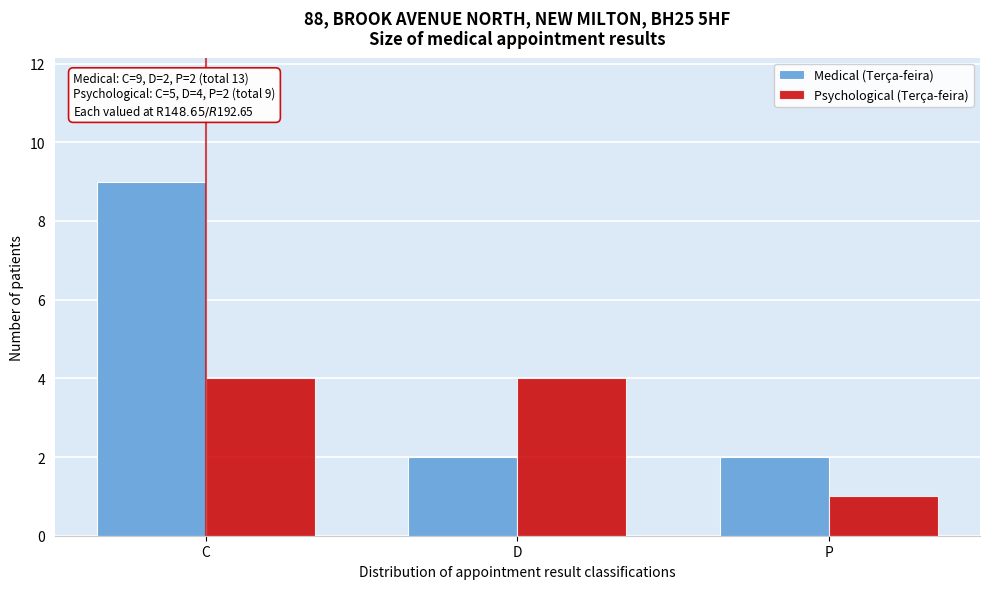

Reading left to right, what are all the values shown in this chart?

Medical (Terça-feira): 9	2	2
Psychological (Terça-feira): 4	4	1